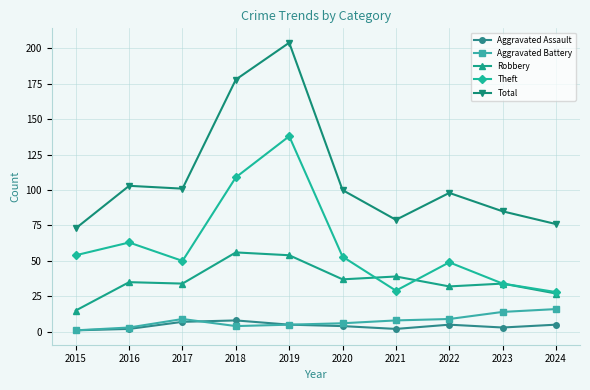

Count the number of categories in the chart.

10